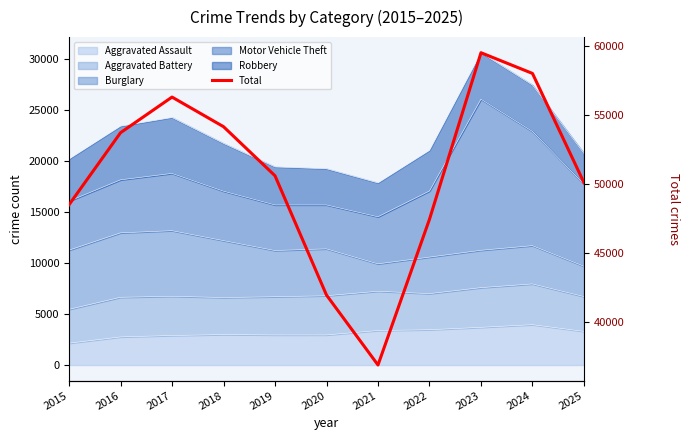

How many interior local valleys (lower than both neighbors) does the data have?

1